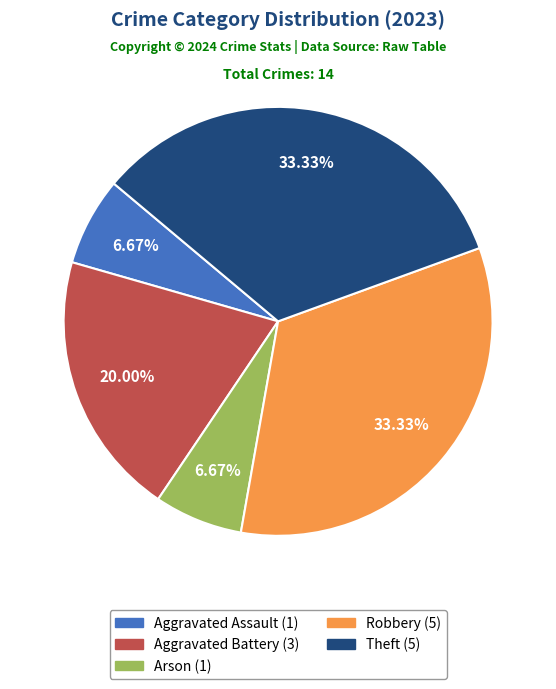

To the nearest percent, what is the combined percentage of Theft and Arson?

40%